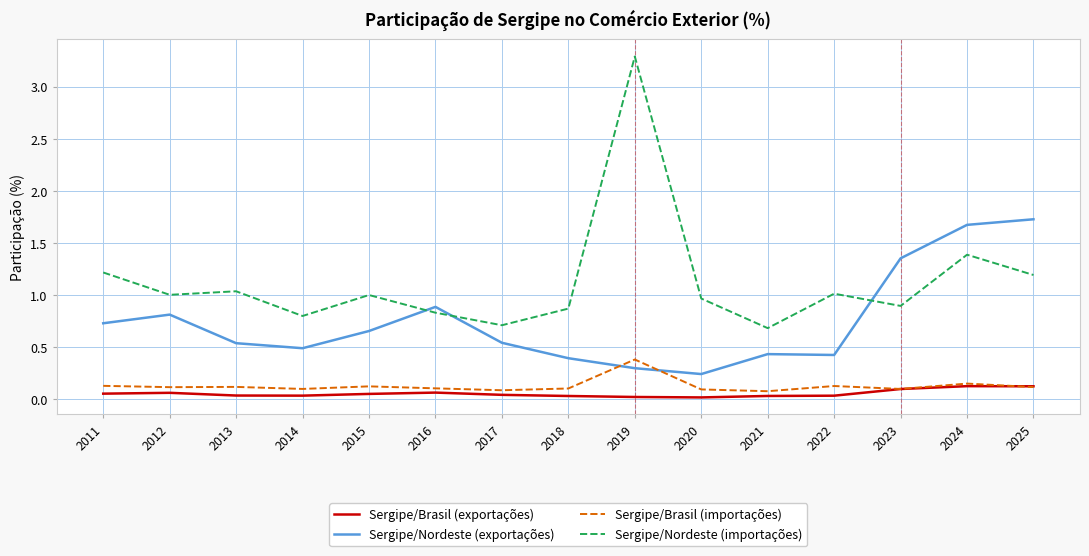

Which series has the largest range (max minus min)?

Sergipe/Nordeste (importações)